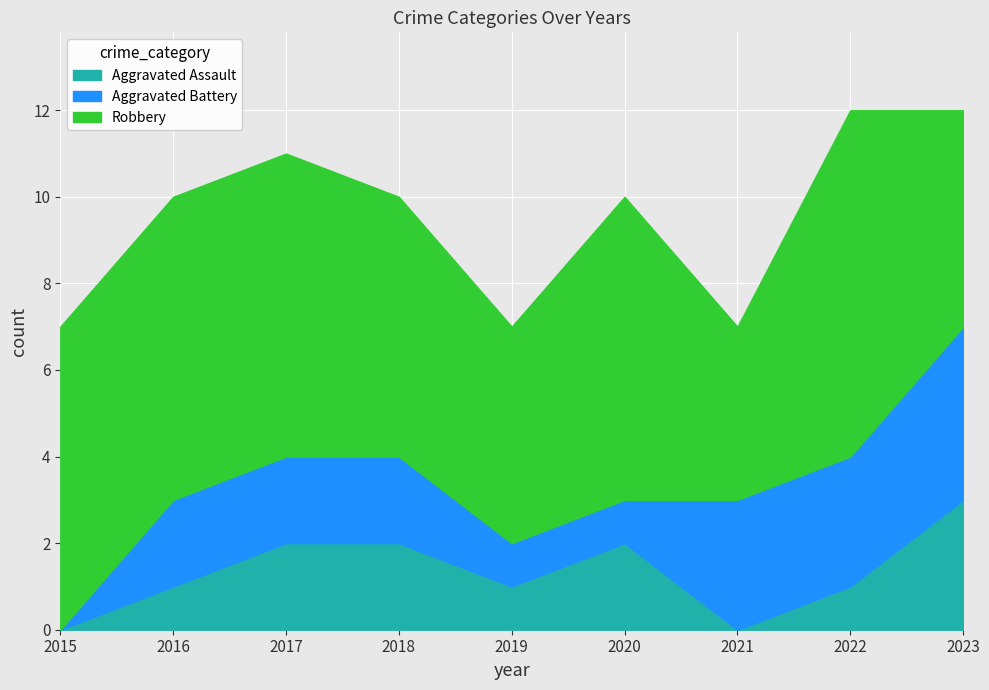

How many values in the Aggravated Battery series exceed 2?

3